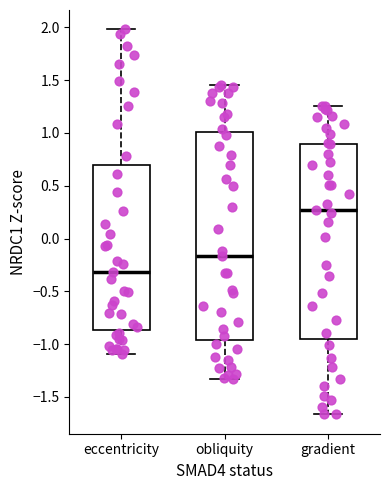

Which box has the lowest median line?

eccentricity